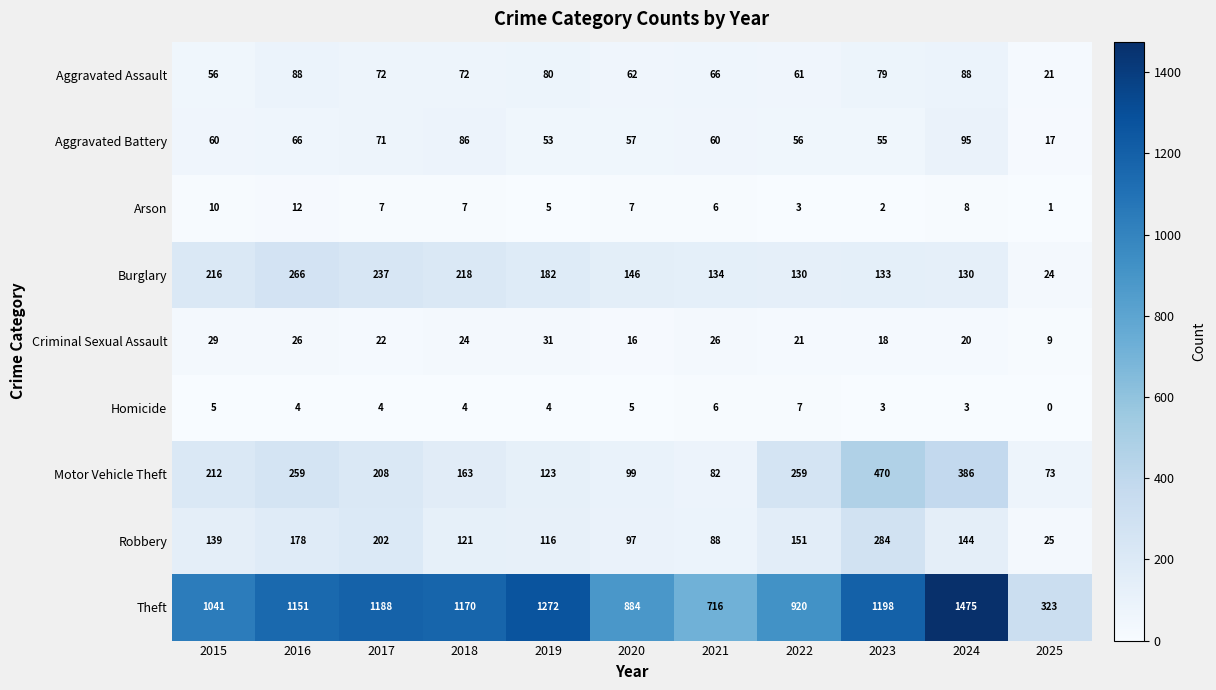

How many Homicide values are between 3 and 5?

8